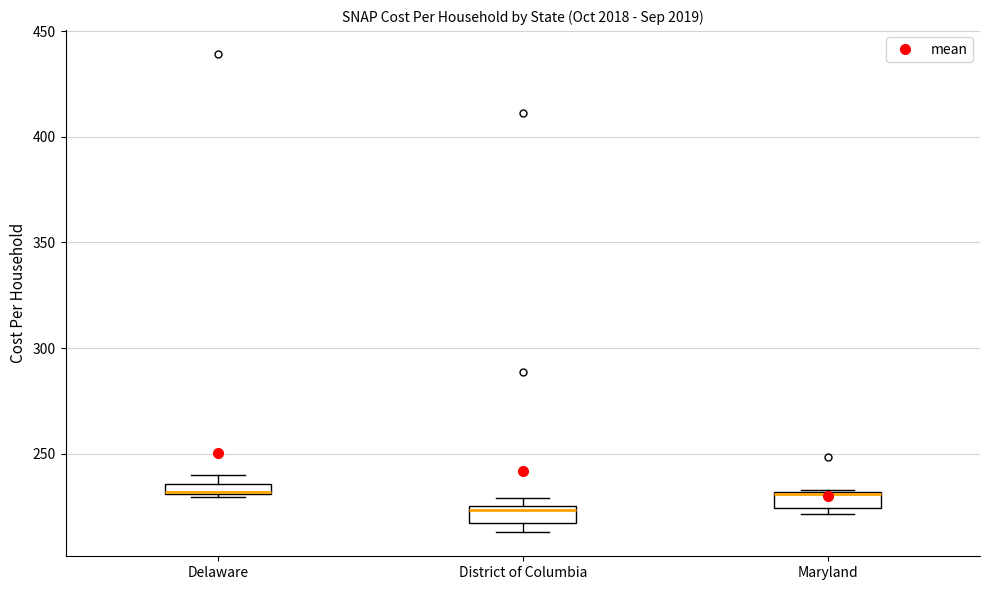

Which box's median line is the lowest?

District of Columbia